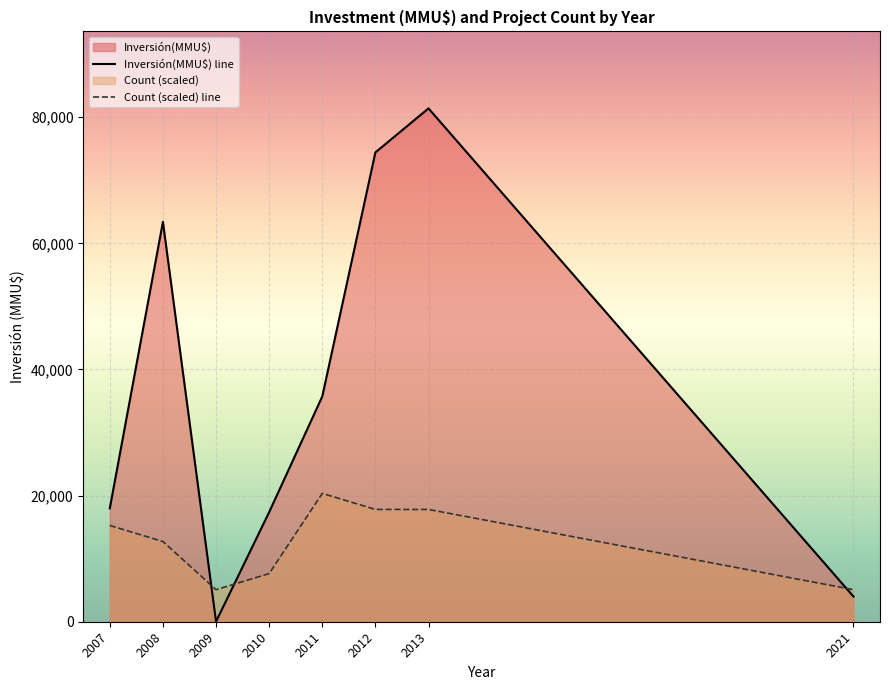

What is the difference between the maximum and second lowest values in the Inversión(MMU$) line series?

77400.0